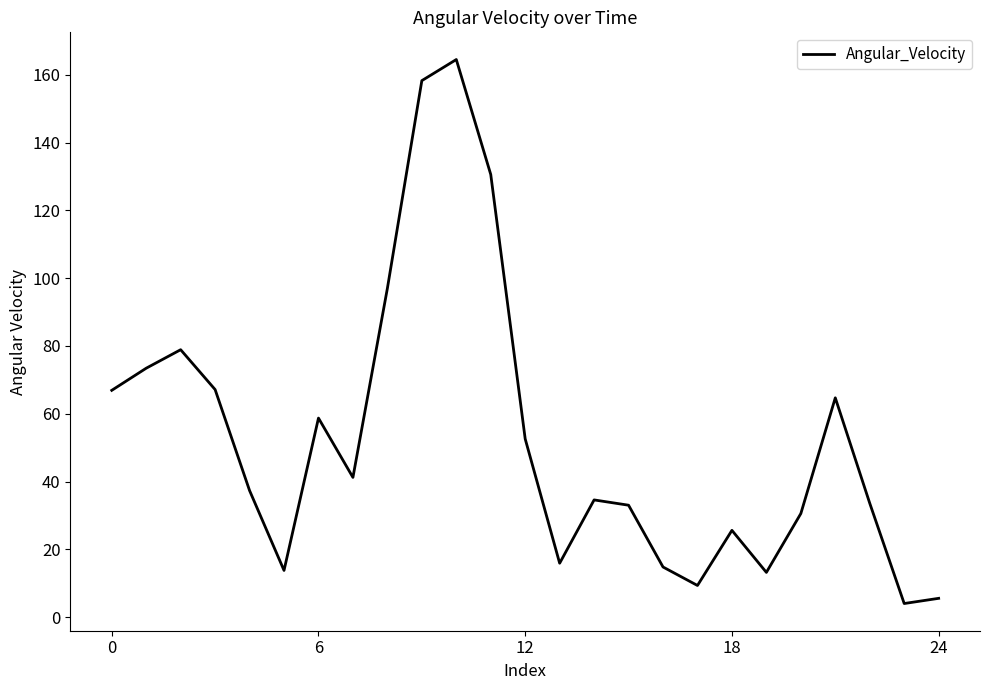

What is the maximum value shown in the chart?

164.5